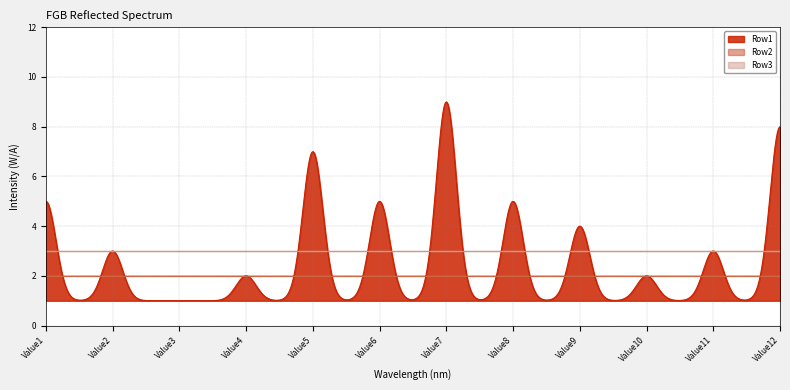

At how many categories does at least one series exceed 4?

6